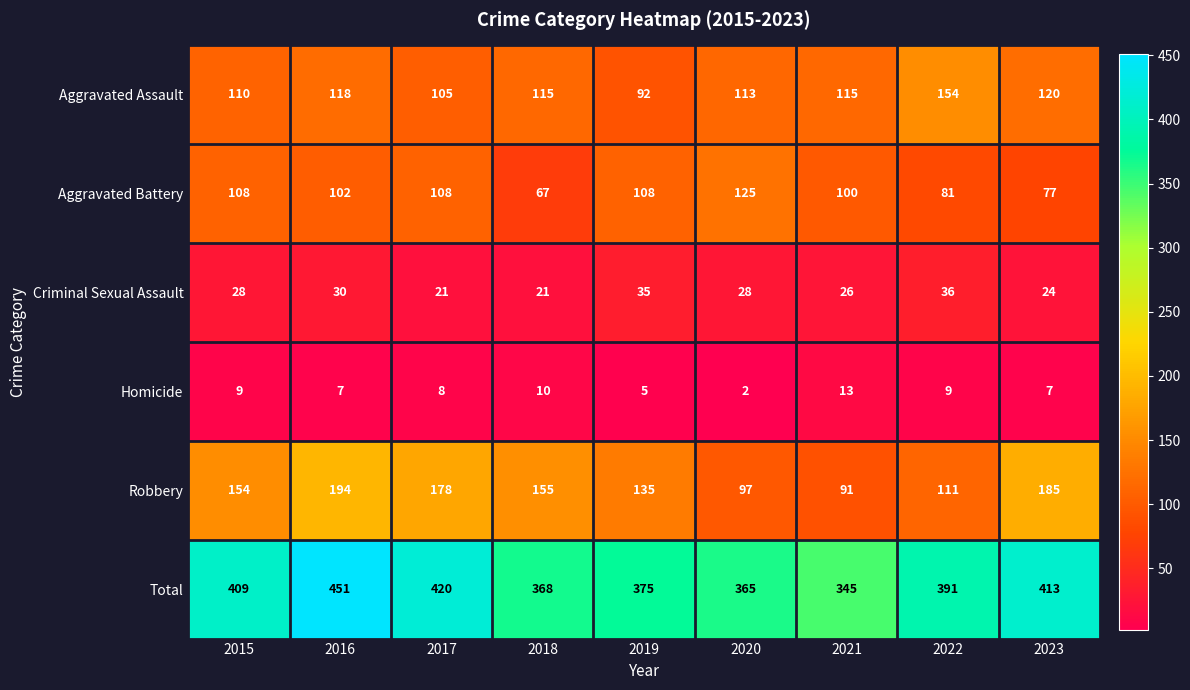

Between 2016 and 2019, which series saw the biggest shift?

Total